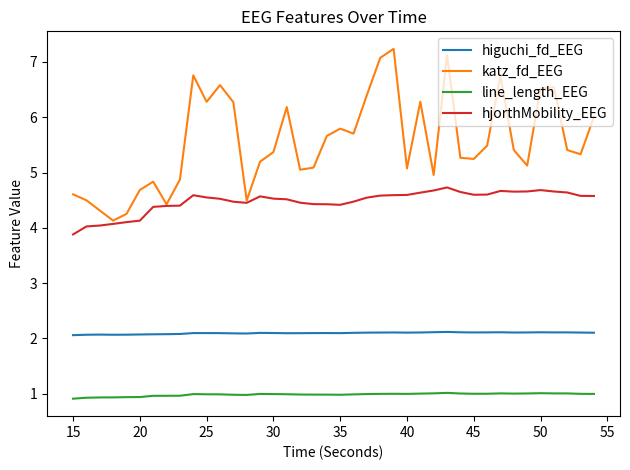

What is the sum of all hjorthMobility_EEG values?

179.1